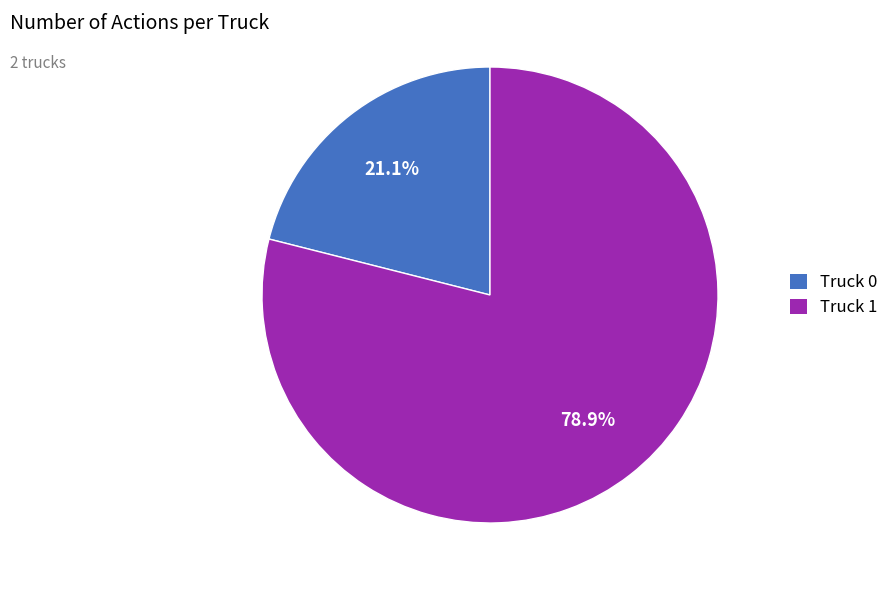

To the nearest percent, what percentage of the pie is Truck 0?

21%